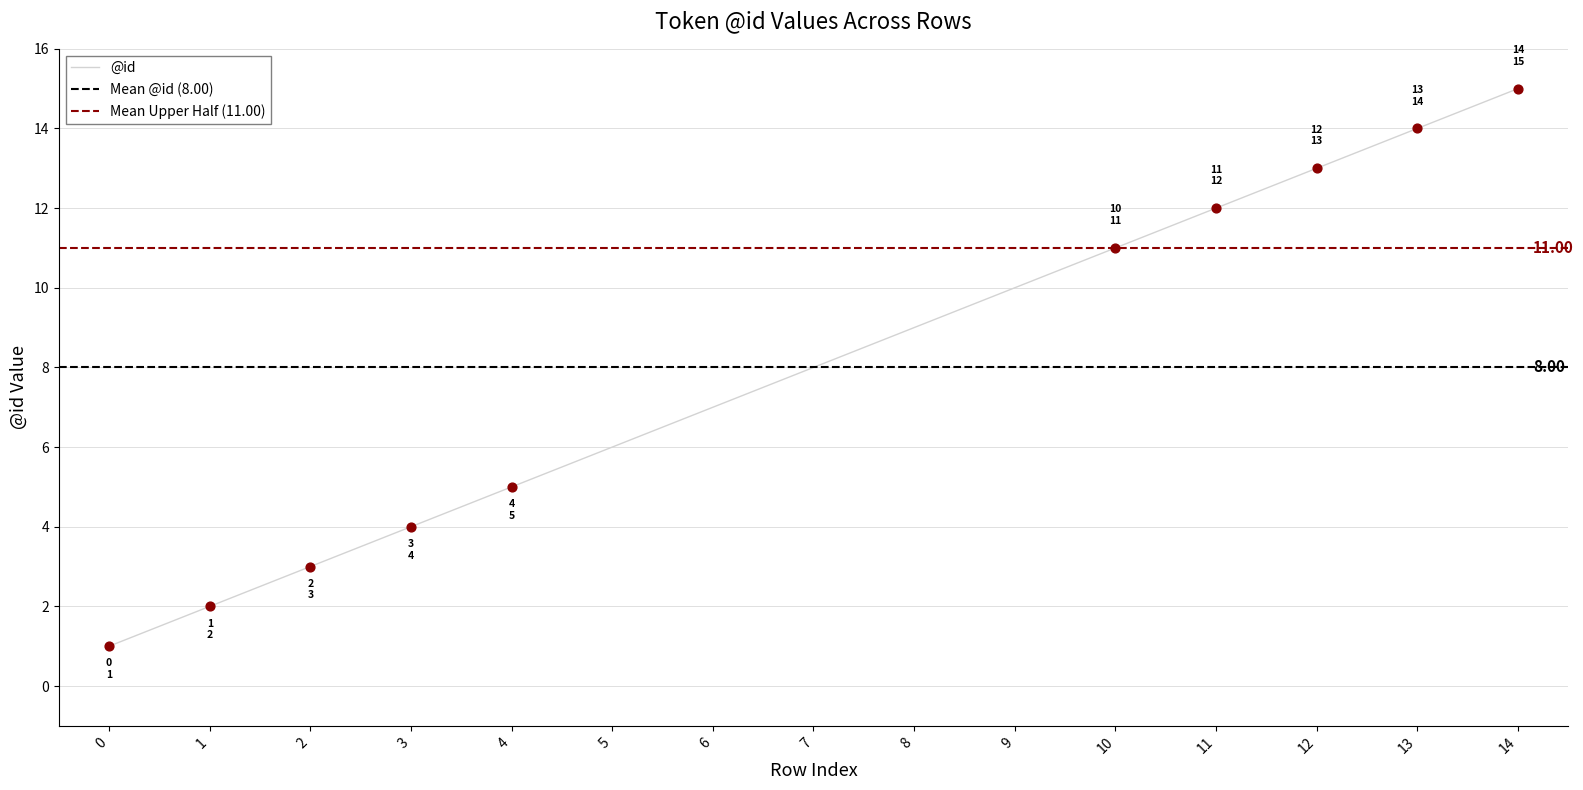

What is the change in value from 8 to 11?

+3